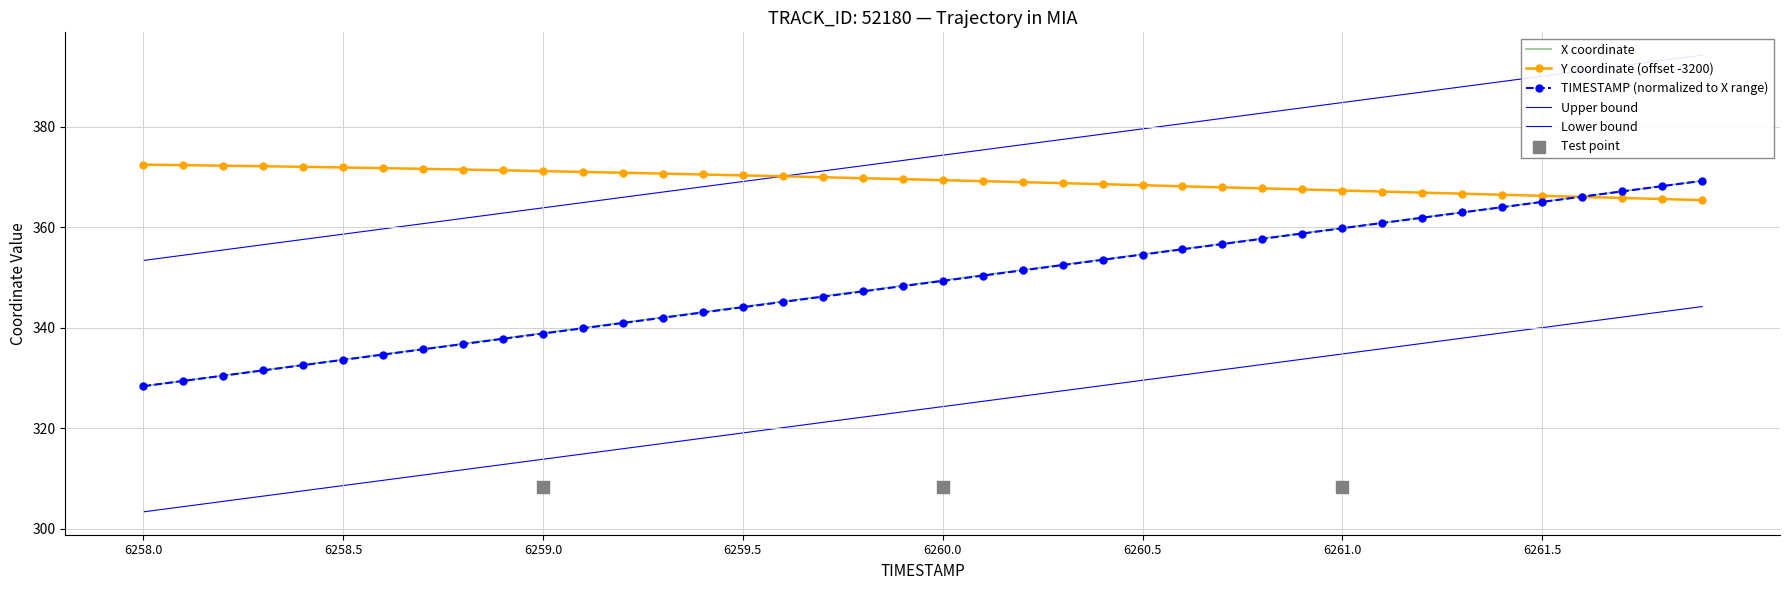

Which series reaches the maximum Y coordinate?

Upper bound